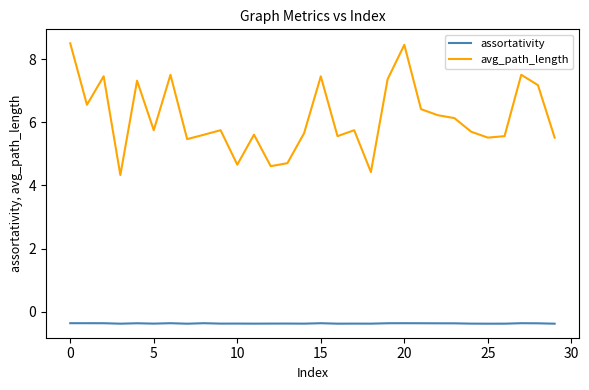

Which series has the largest range (max minus min)?

avg_path_length